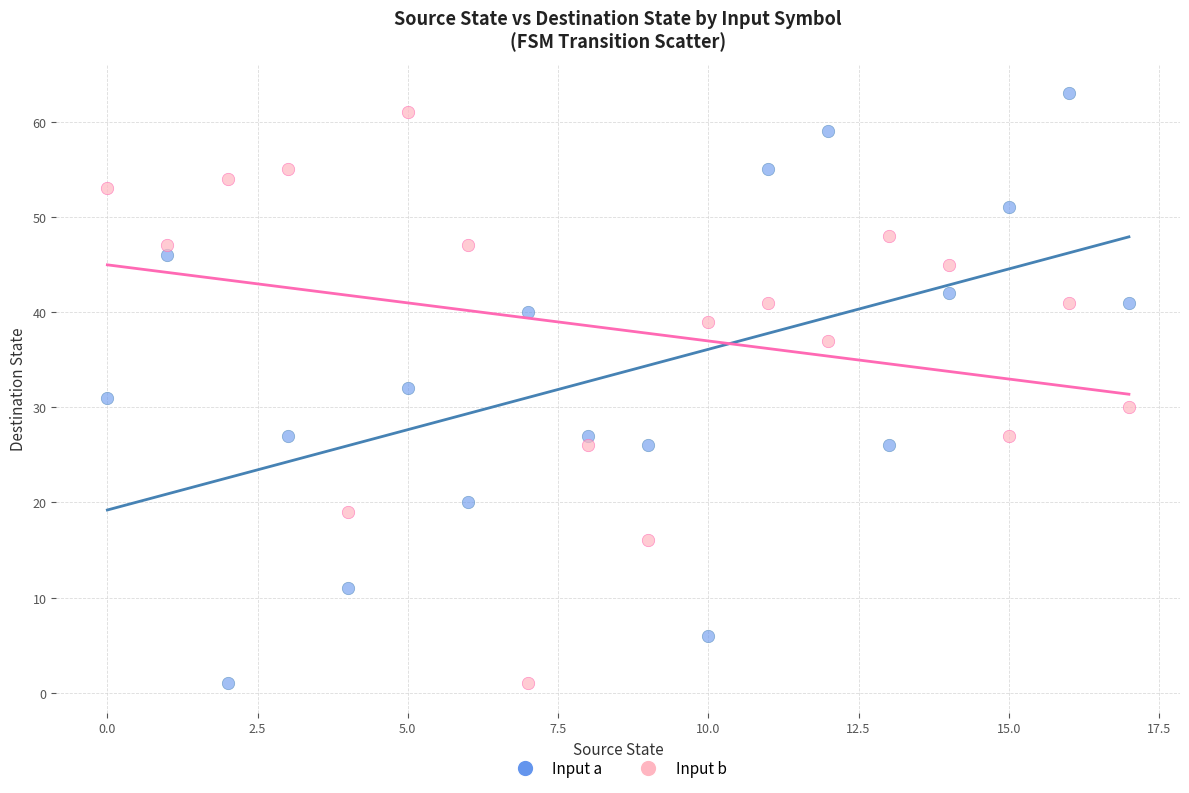

Which series contains the highest Y value?

Input a